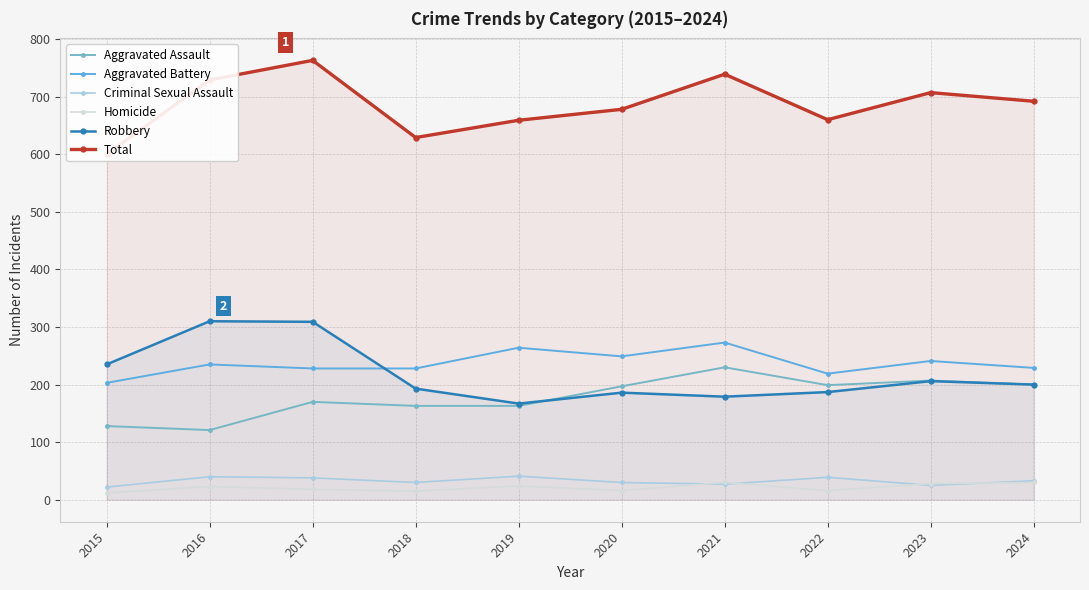

Where does the Aggravated Battery series first go above 235?

2019